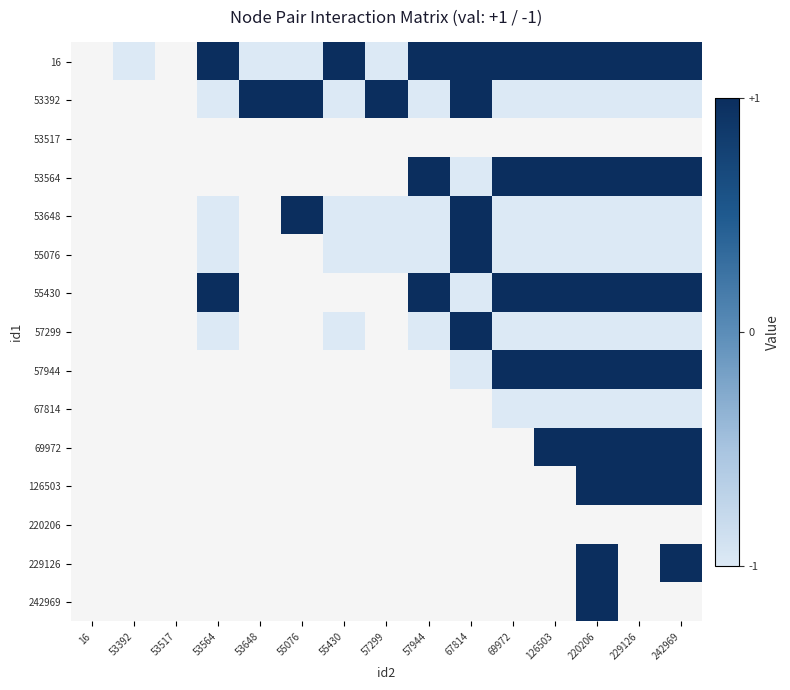

How many categories are shown in the chart?

15